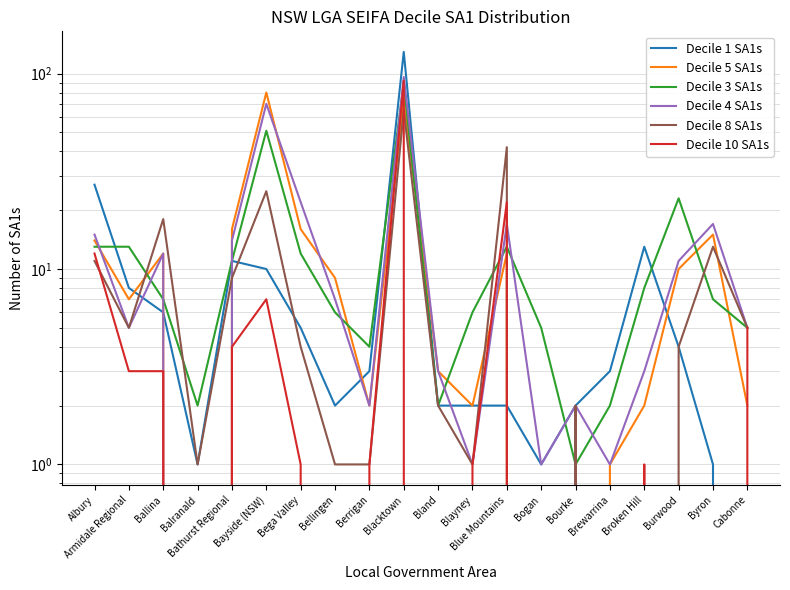

How many categories are shown in the chart?

20